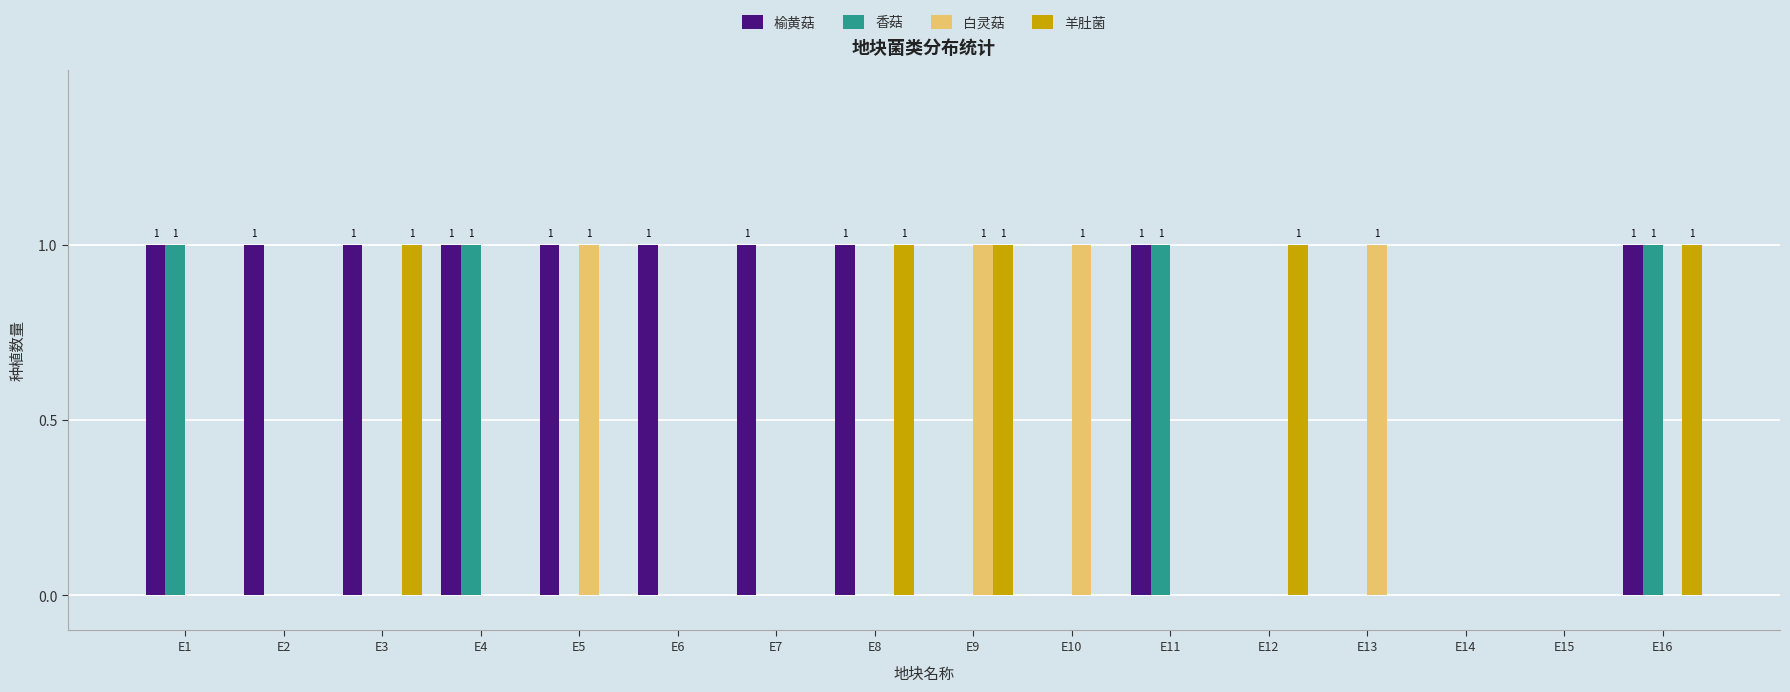

What is the sum of all 羊肚菌 values?

5